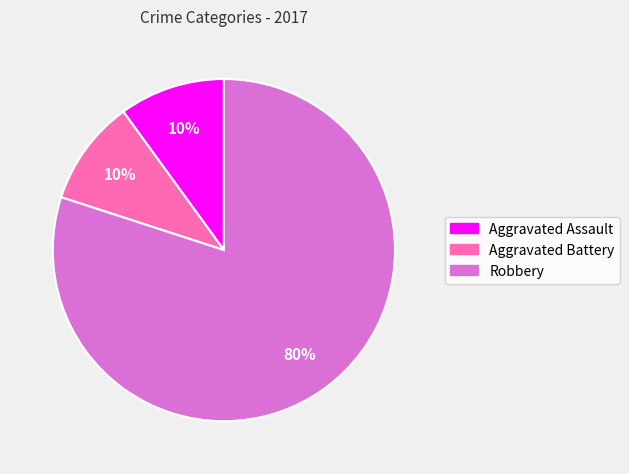

Count the number of slices in the pie.

3